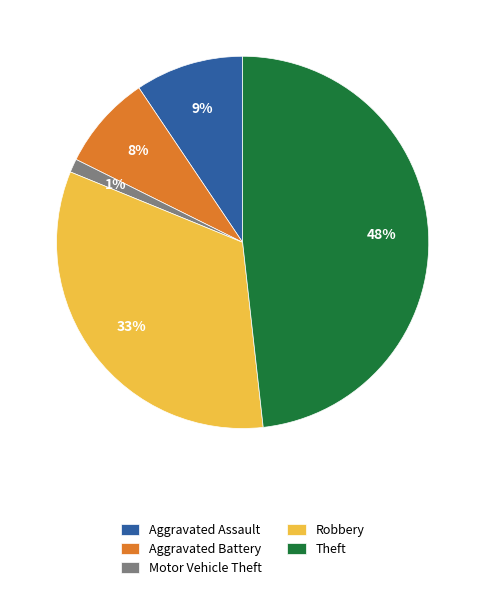

Is it true that Robbery is 24% of the pie?

False